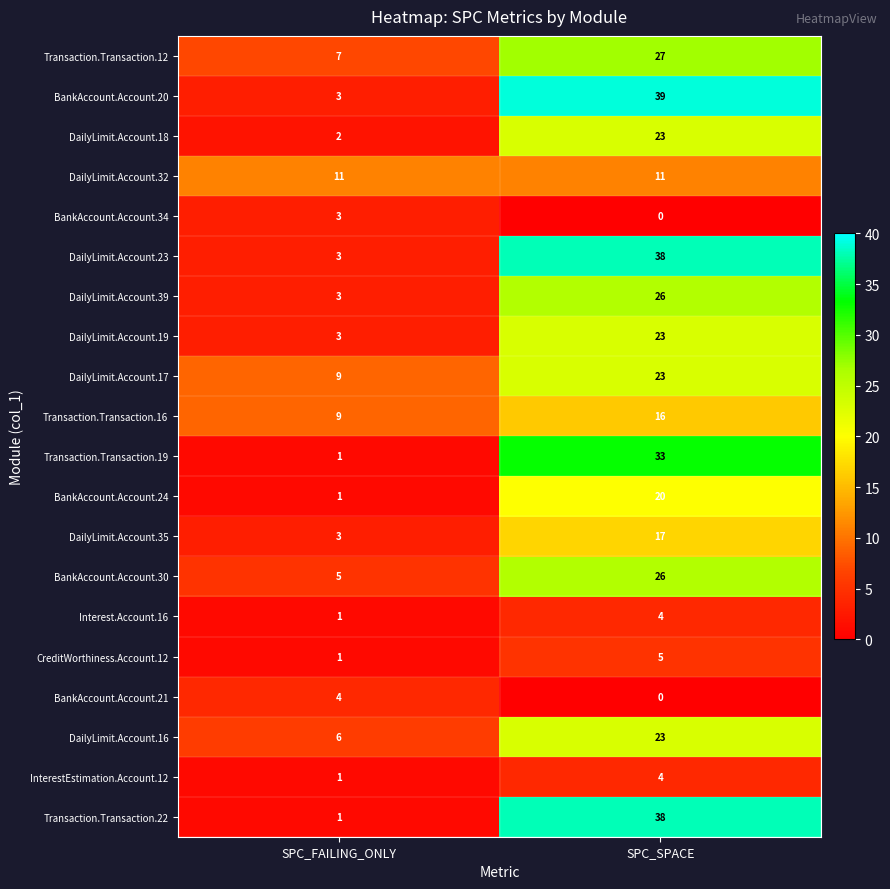

Is it true that DailyLimit.Account.16 equals 2 at SPC_FAILING_ONLY?

False